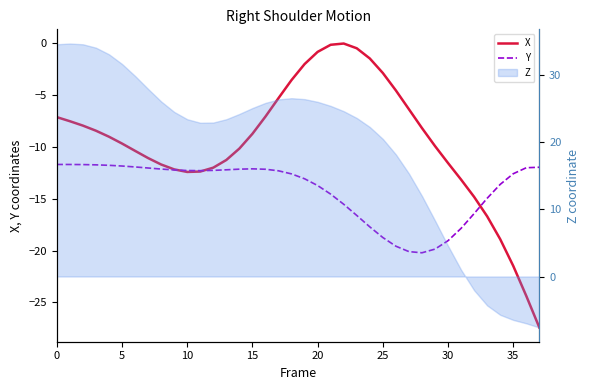

What is the spread (max minus min) of values at 15?

3.3